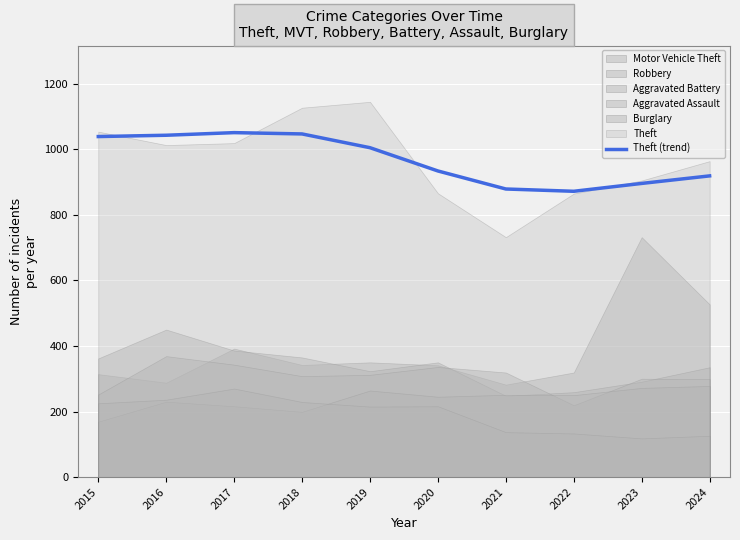

What is the value of the 4th point from the left?

1047